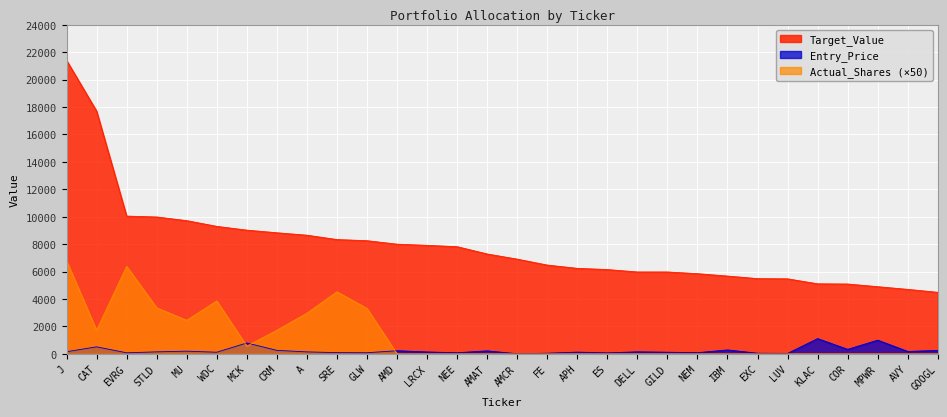

What position from the left is A?

9